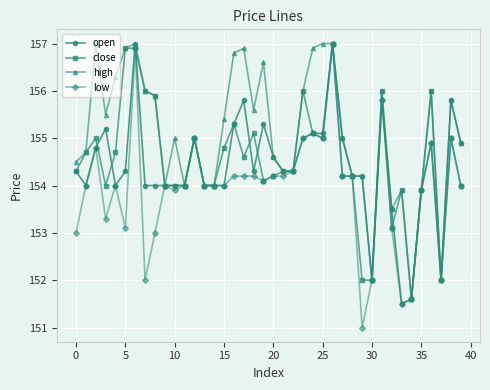

What is the value of the low point at the 5th from the left?

154.0